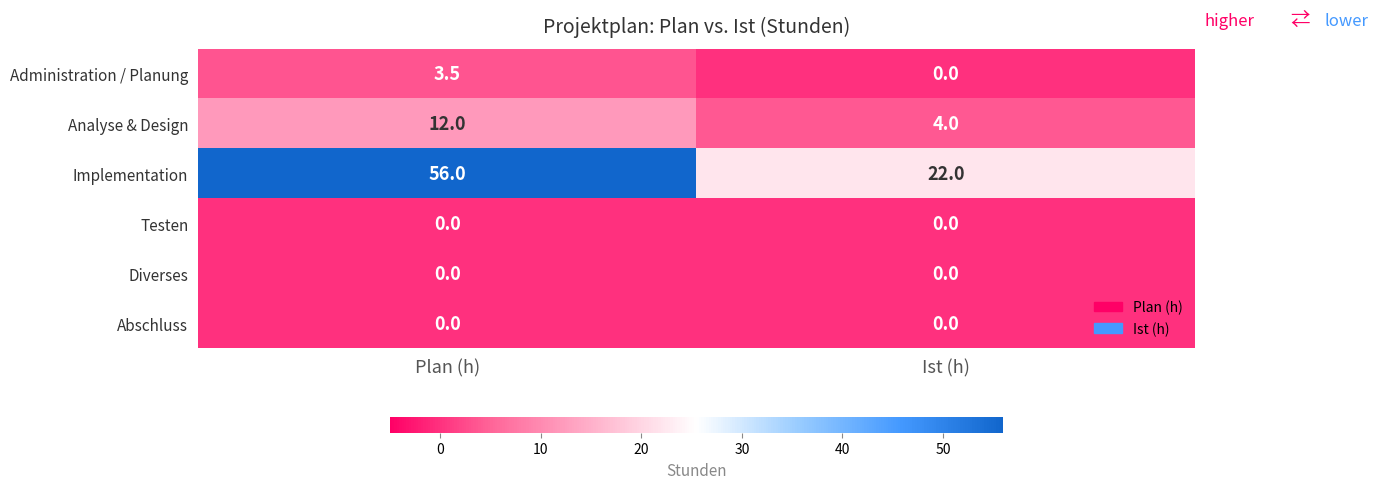

At which label does Administration / Planung first exceed 3?

Plan (h)